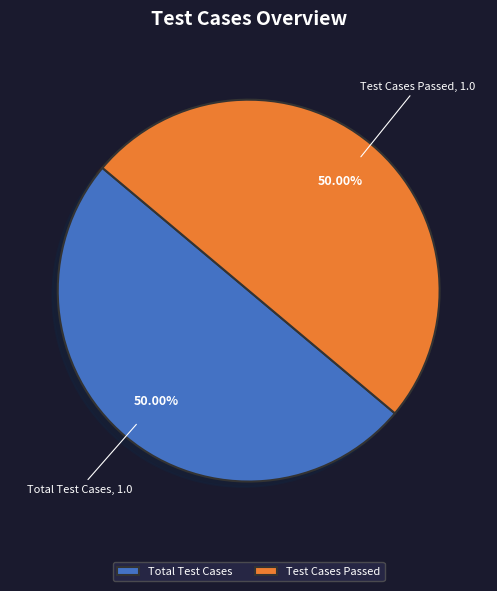

What is the ratio of the value at Test Cases Passed to the value at Total Test Cases?

1.0